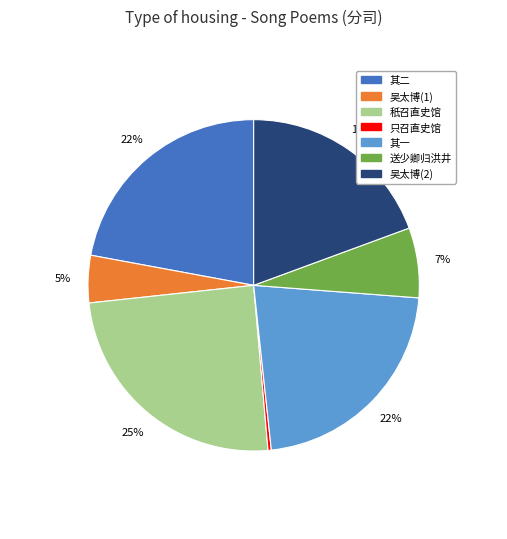

Is there any slice that represents more than half of the pie?

No